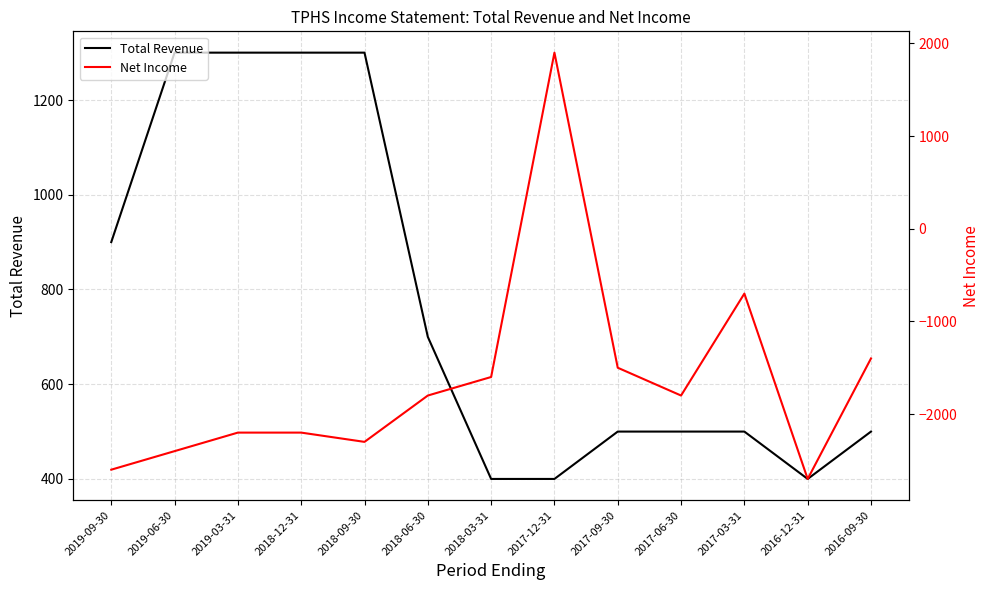

Reading left to right, extract all data points from this chart.

Total Revenue: 2019-09-30=900	2019-06-30=1300	2019-03-31=1300	2018-12-31=1300	2018-09-30=1300	2018-06-30=700	2018-03-31=400	2017-12-31=400	2017-09-30=500	2017-06-30=500	2017-03-31=500	2016-12-31=400	2016-09-30=500
Net Income: 2019-09-30=-2600	2019-06-30=-2400	2019-03-31=-2200	2018-12-31=-2200	2018-09-30=-2300	2018-06-30=-1800	2018-03-31=-1600	2017-12-31=1900	2017-09-30=-1500	2017-06-30=-1800	2017-03-31=-700	2016-12-31=-2700	2016-09-30=-1400